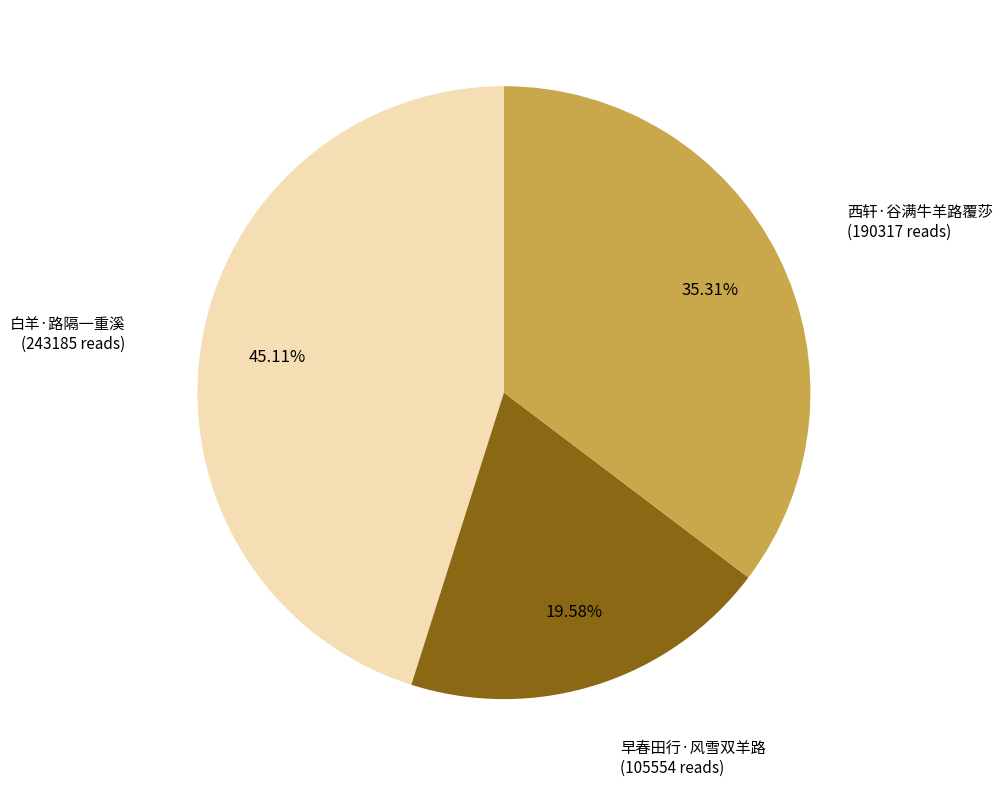

Does any single category account for the majority?

No